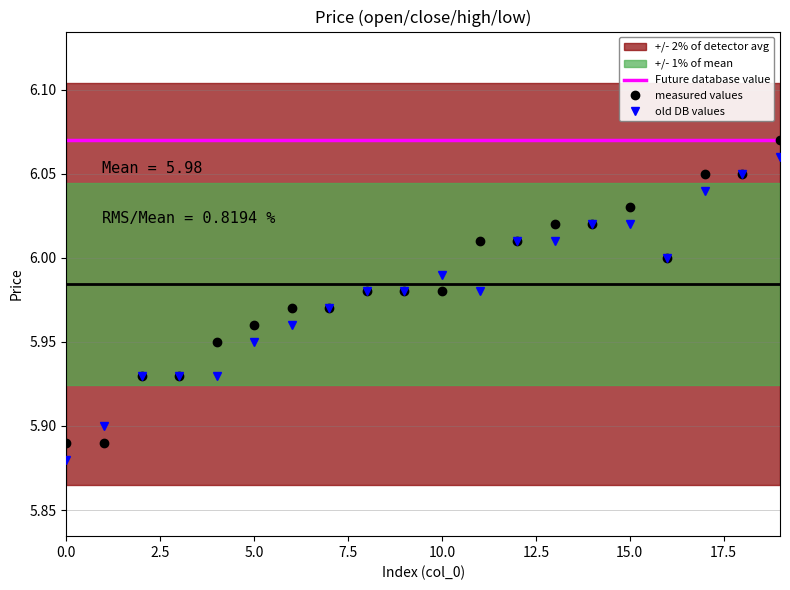

How many interior local peaks does the measured values series have?

1